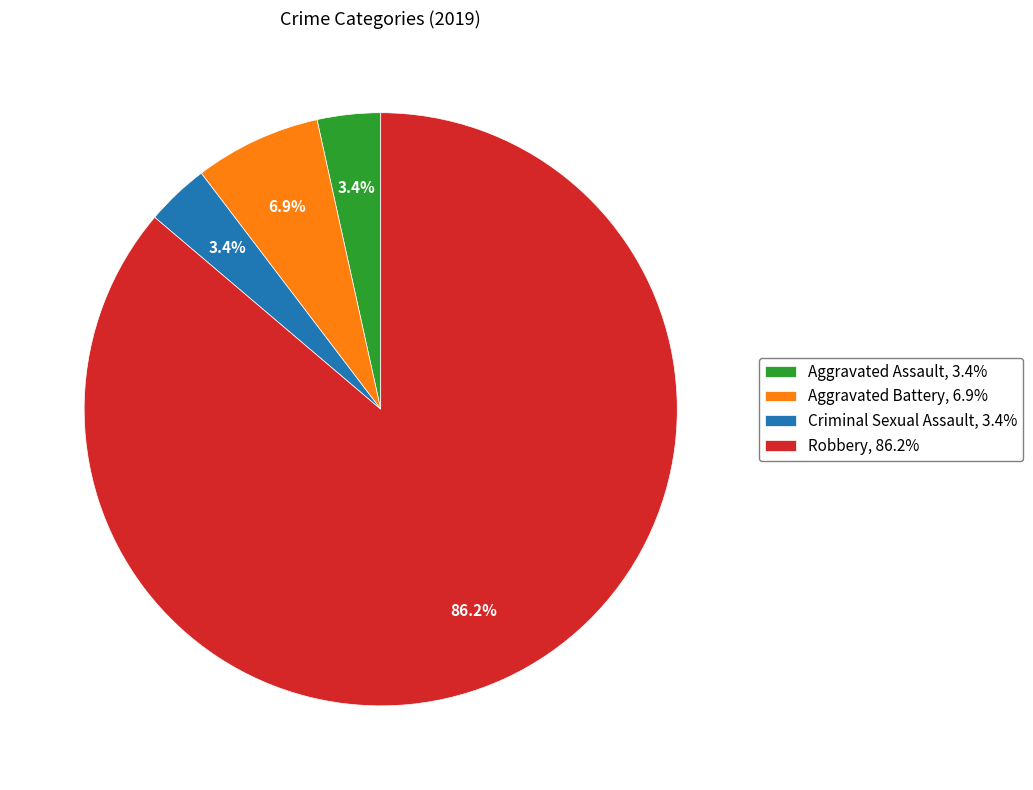

Which category accounts for the majority?

Robbery